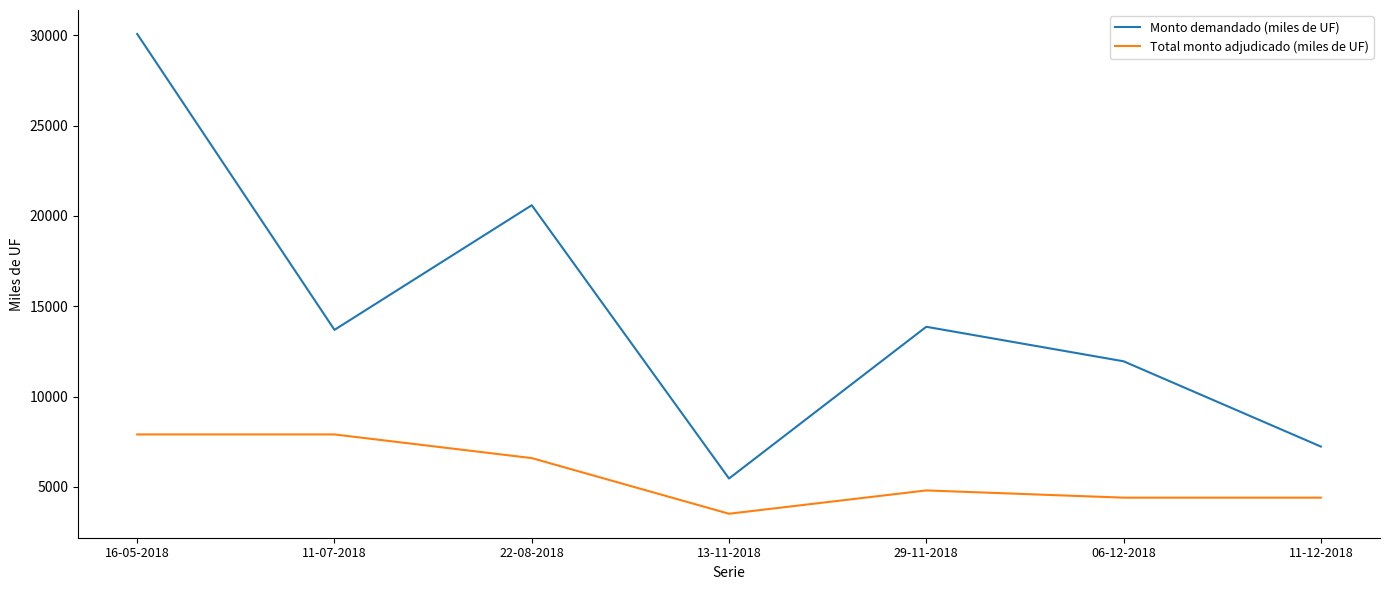

The value of Monto demandado (miles de UF) at 29-11-2018 is 20909. True or false?

False